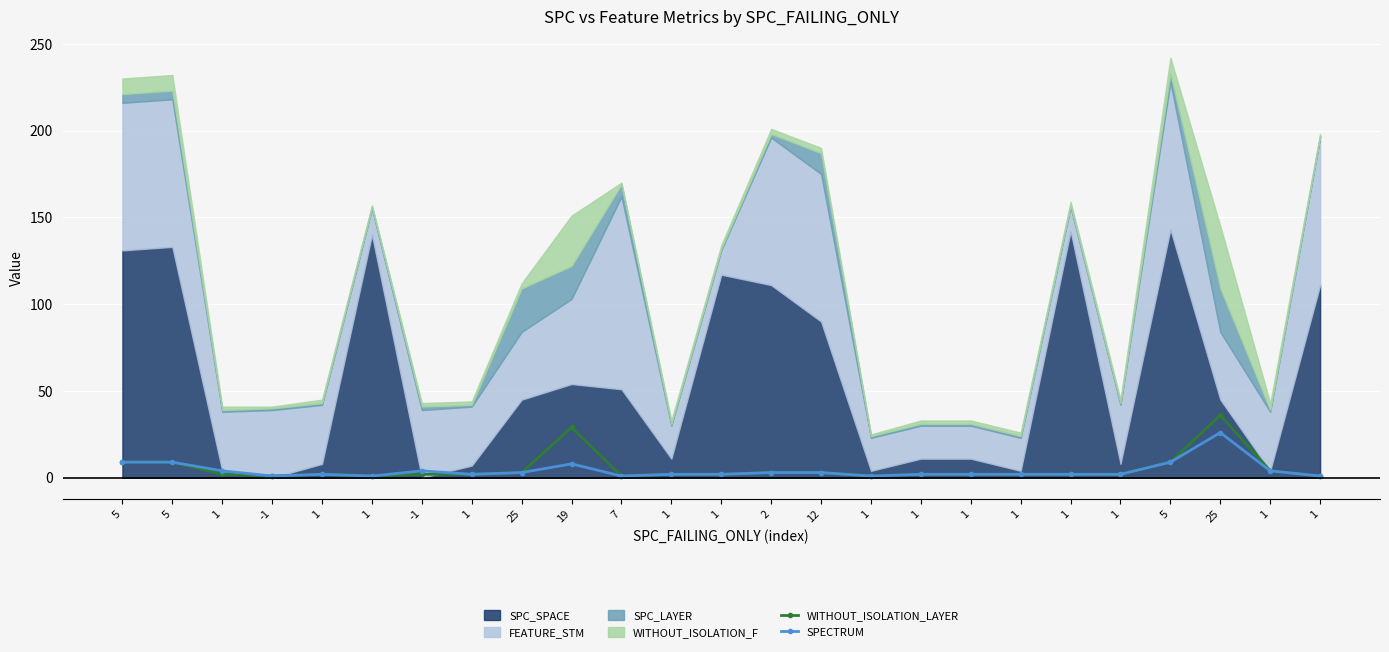

At which label is WITHOUT_ISOLATION_LAYER closest to 18?

5